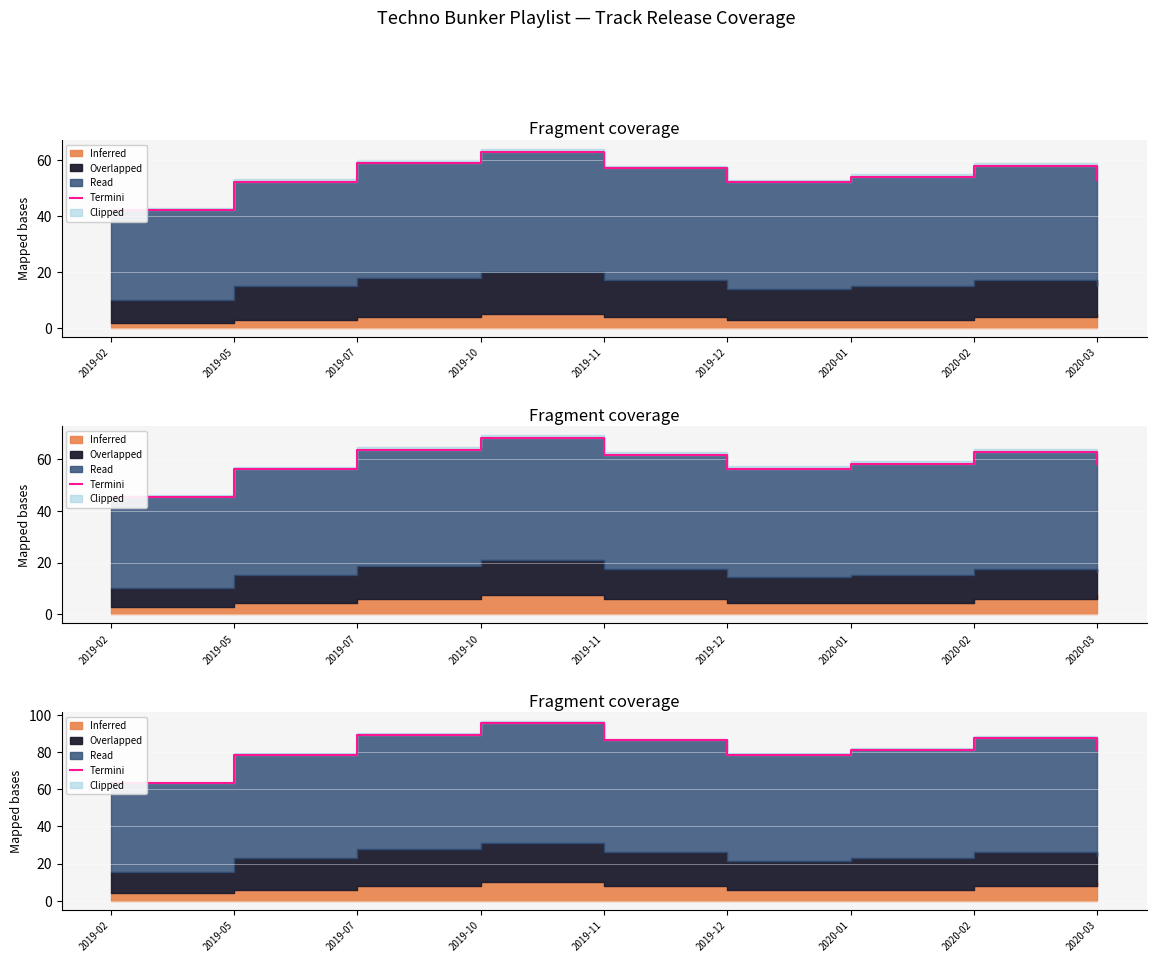

What position from the right is 2019-02?

9